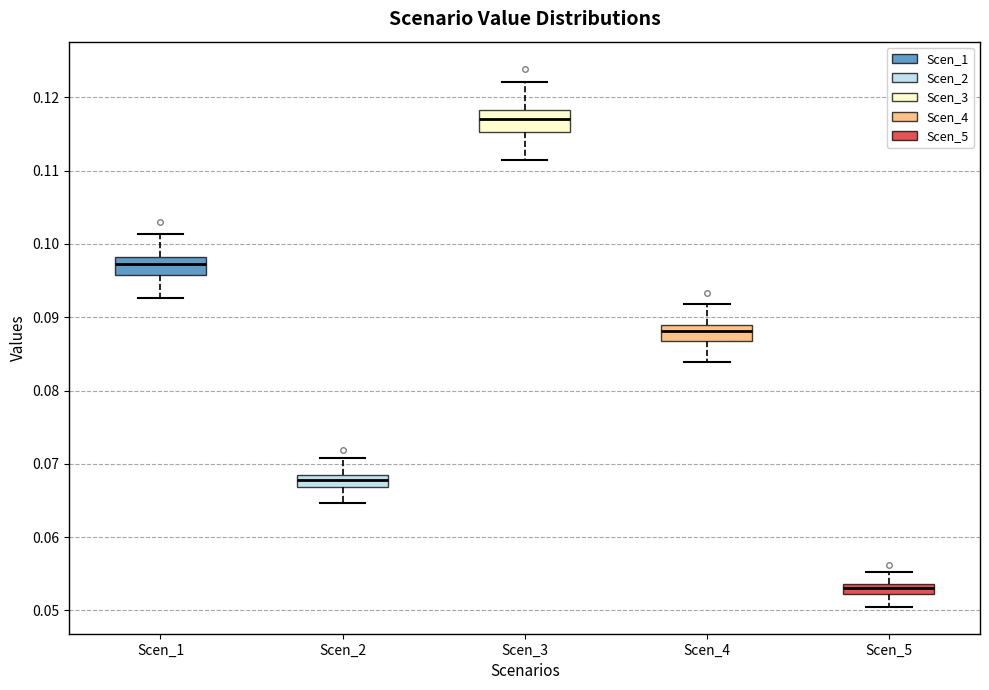

Where does the lower whisker of the box for Scen_4 end on the y-axis? The values are not printed on the chart, so give them approximately, as read against the axis.

0.084